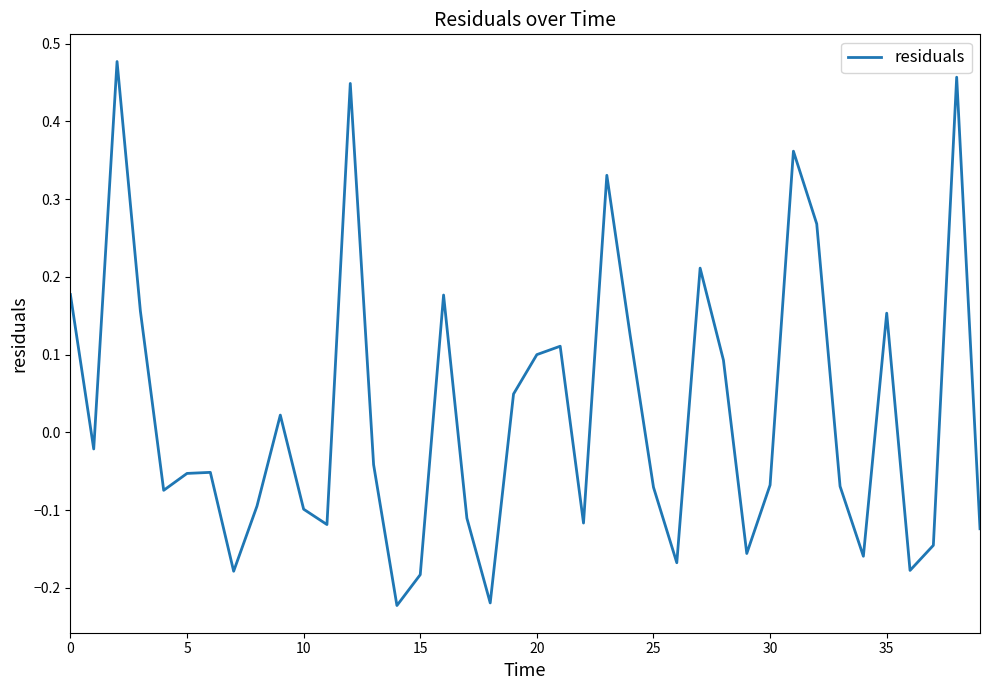

What is the difference between the maximum and minimum values?

0.7